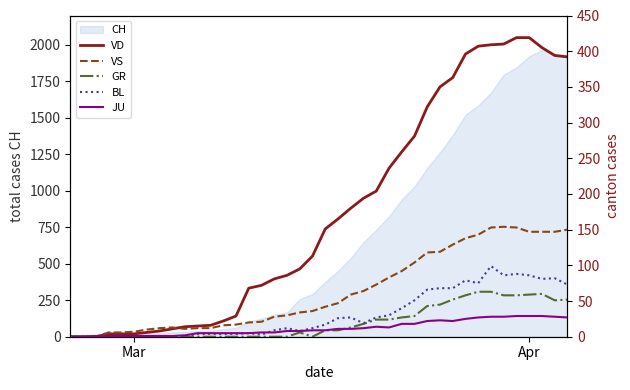

Is it true that CH equals 1921 at Apr?

True